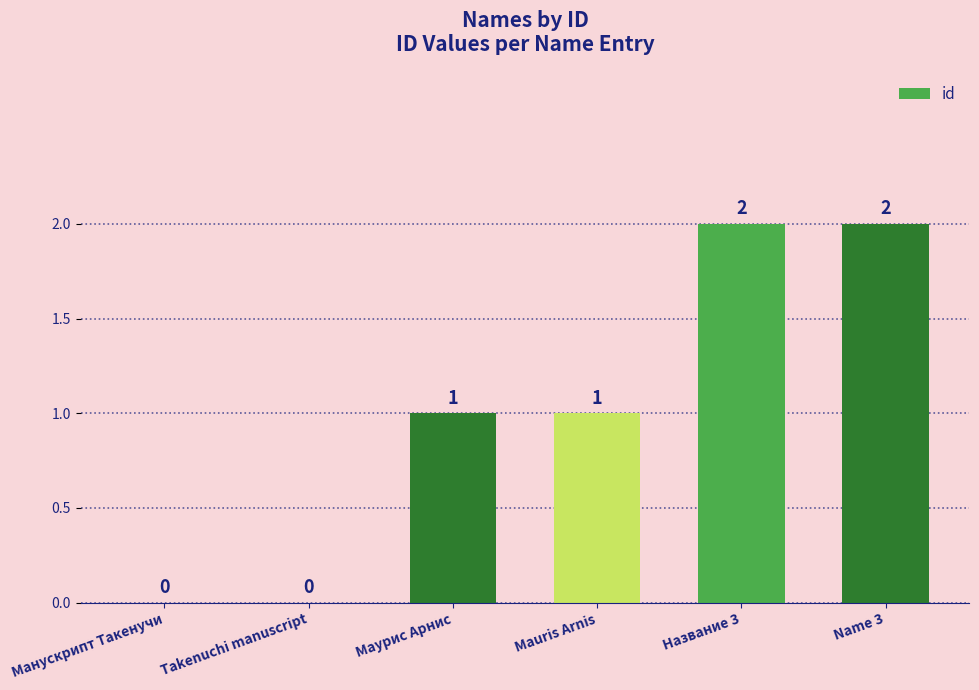

Reading right to left, transcribe all the data shown in this chart.

2	2	1	1	0	0